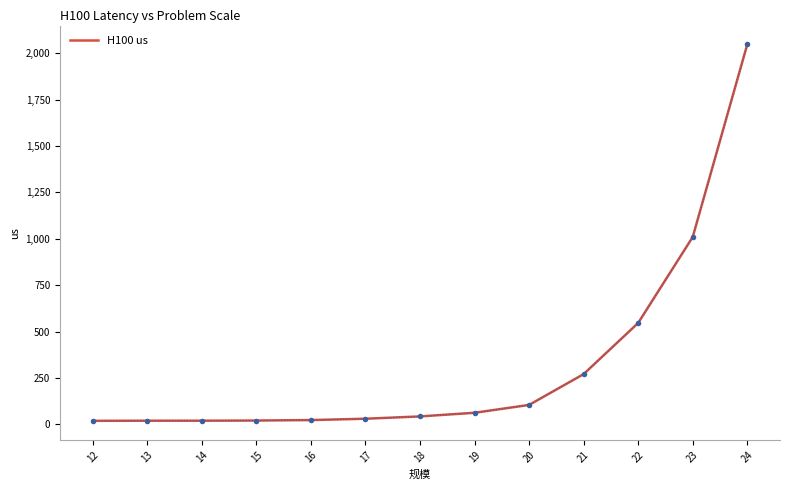

Approximately how many times larger is the value at 23 compared to 22?

1.8